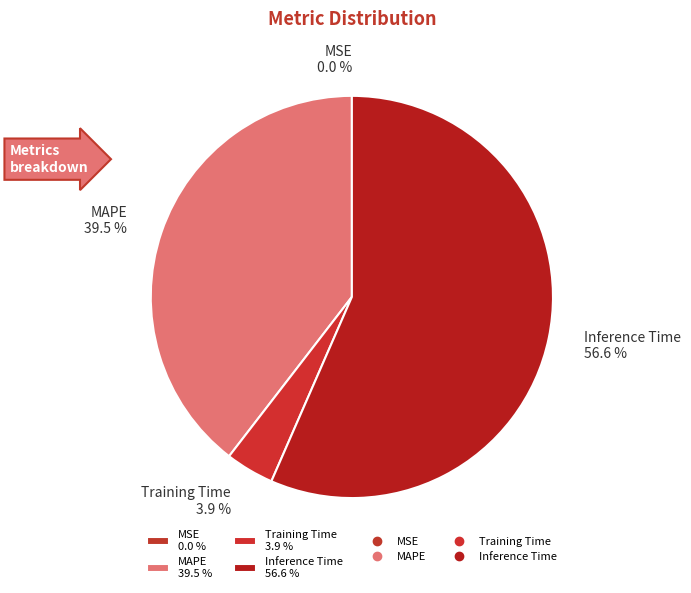

What percentage is NOT represented by MAPE 39.5 %?

60.5%